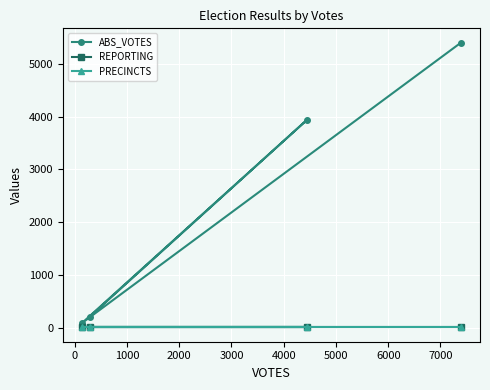

How many lines are shown in the chart?

3